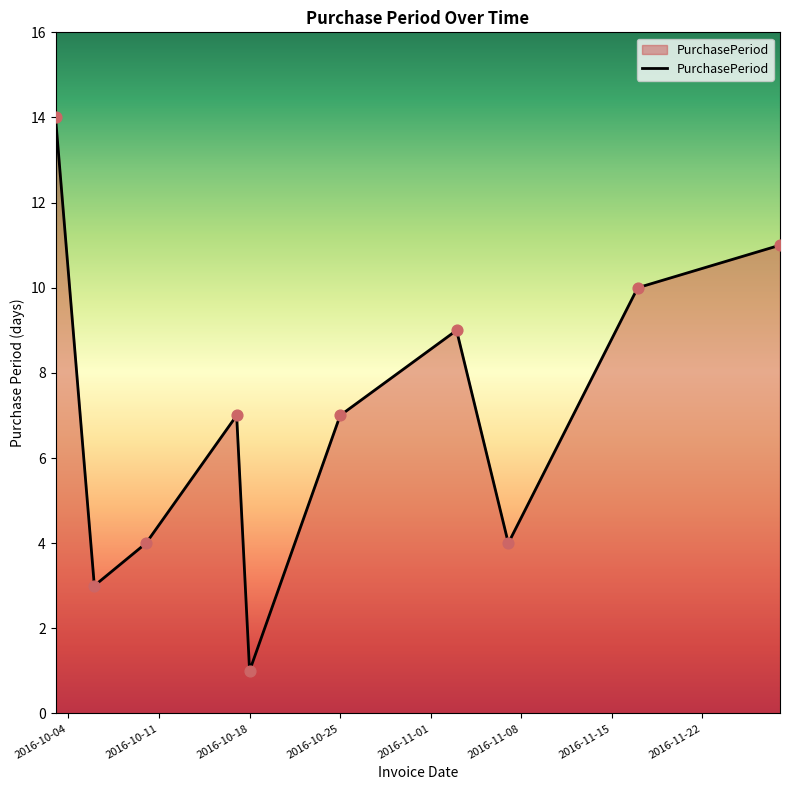

What is the difference between the maximum and minimum values?

13